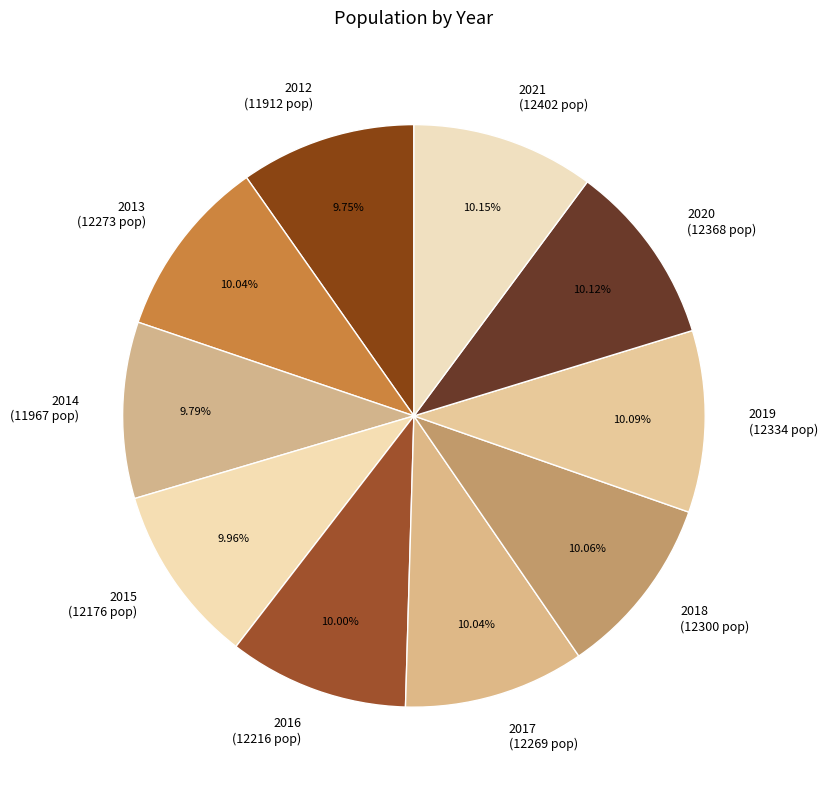

Does any single category account for the majority?

No